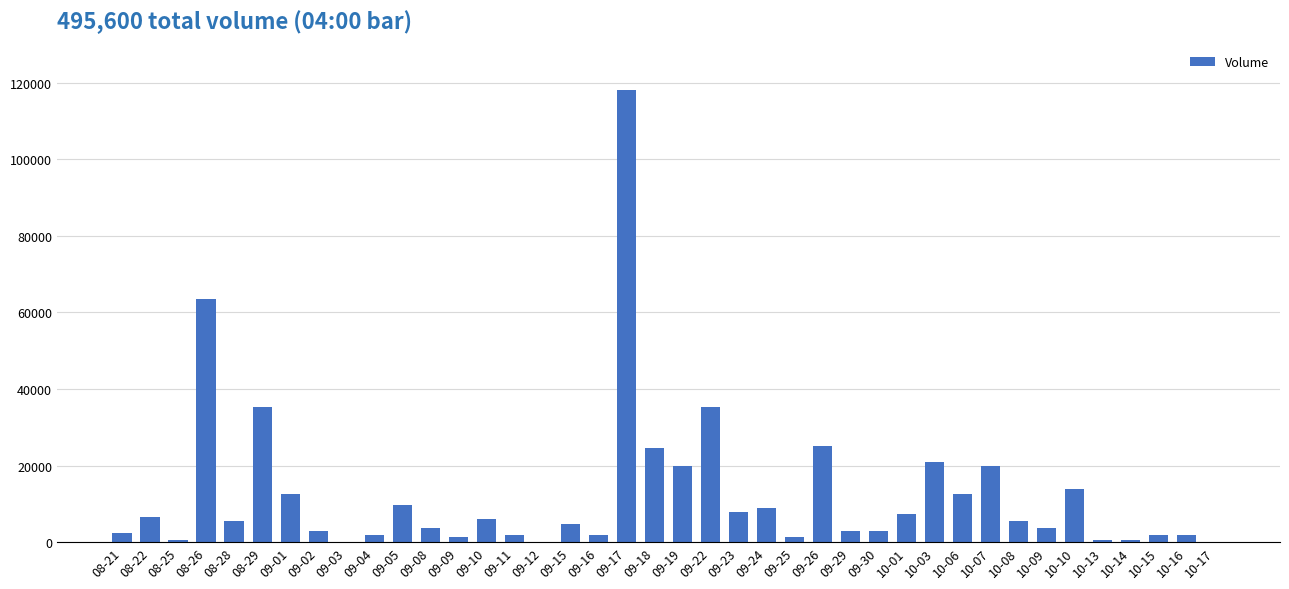

The value at 10-07 is 30767. True or false?

False